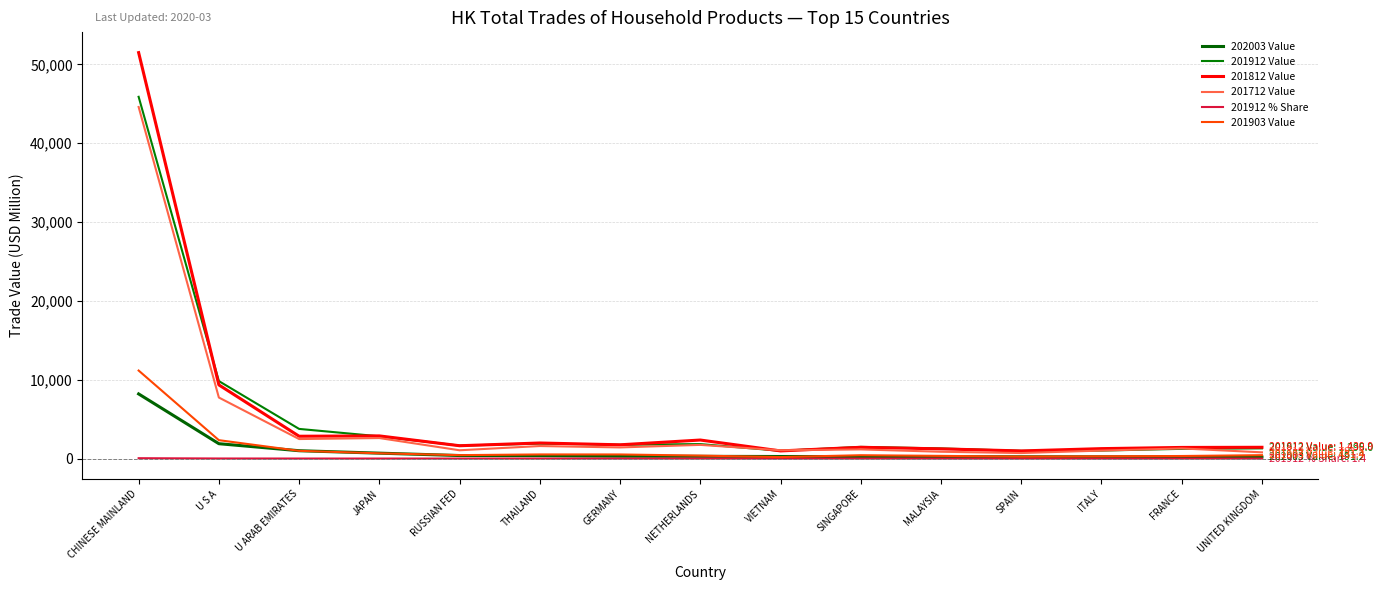

Between THAILAND and SPAIN, which series saw the biggest shift?

201812 Value